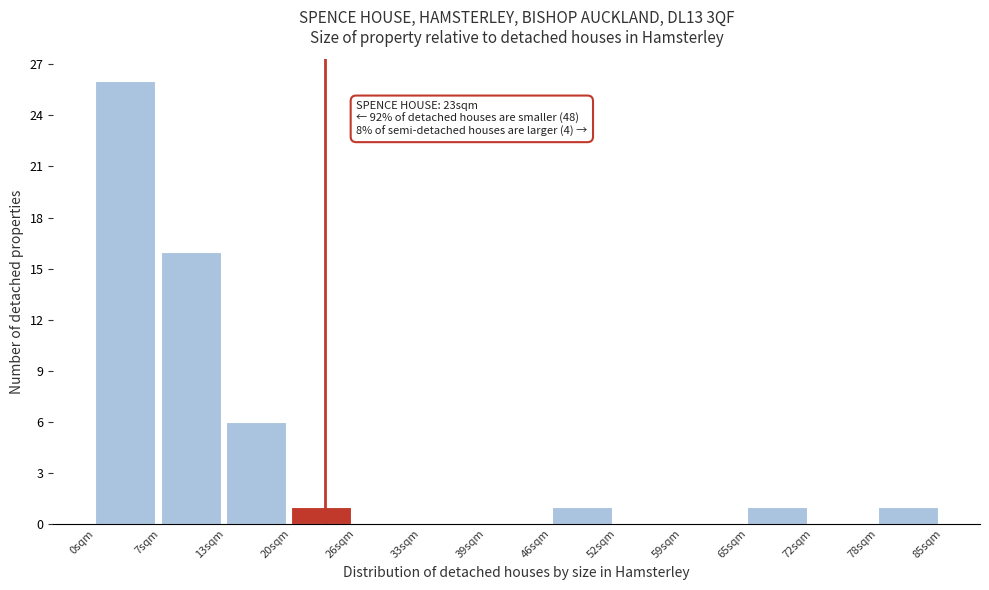

Over which range of the x-axis is the bar tallest?

0 to 7